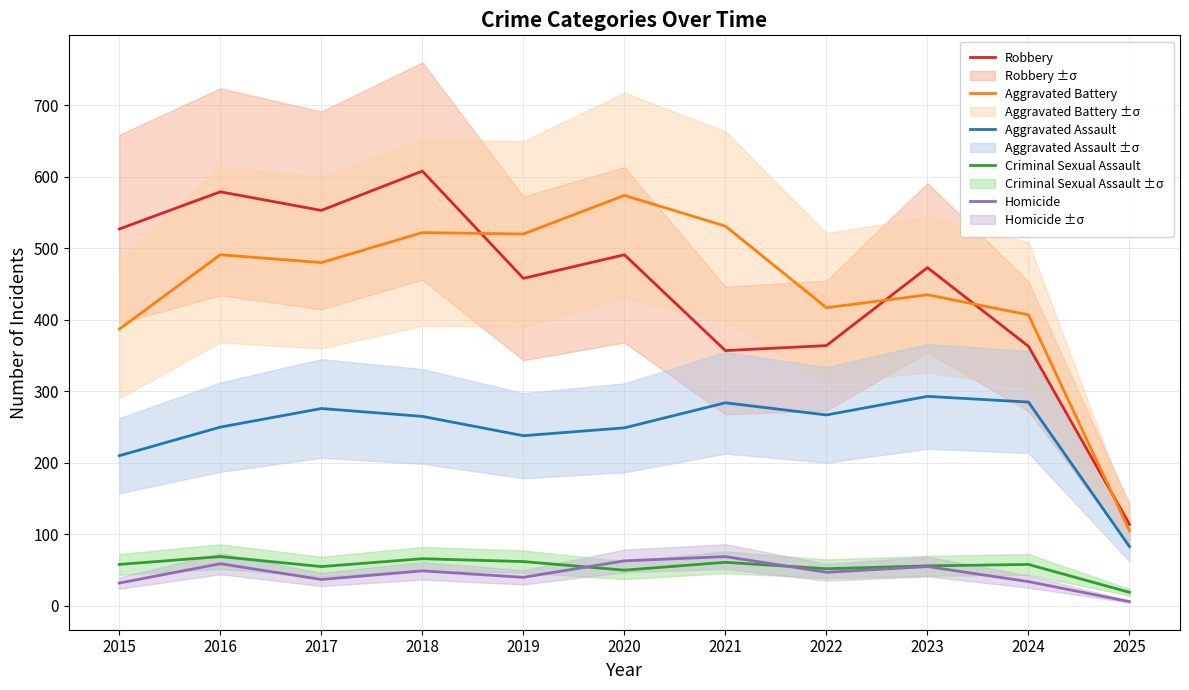

What is the minimum value shown in the chart?

6